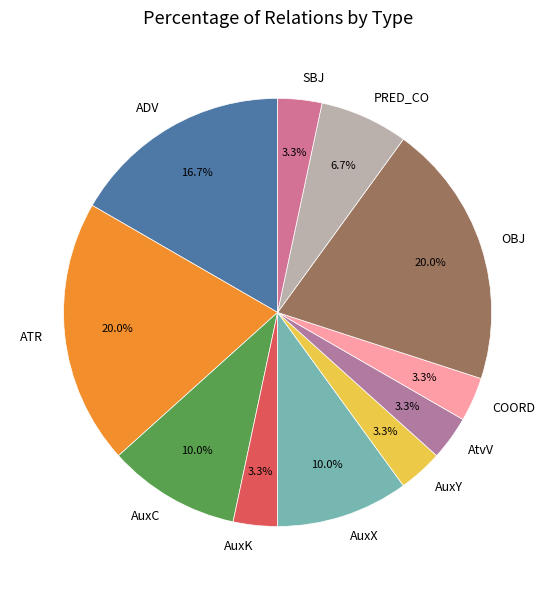

What percentage is the AtvV slice, to the nearest percent?

3%